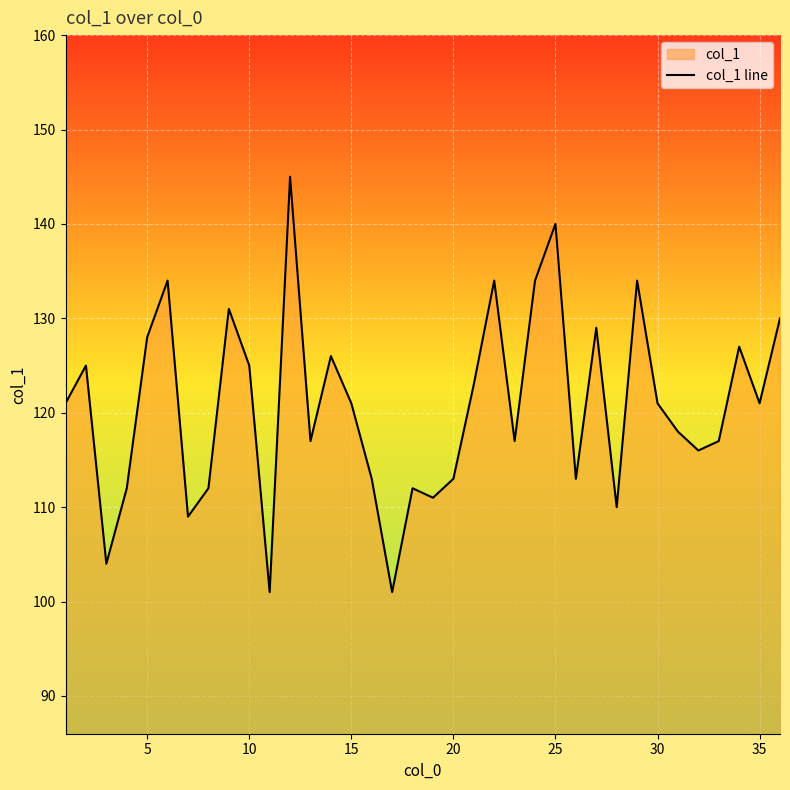

What is the minimum value shown in the chart?

101